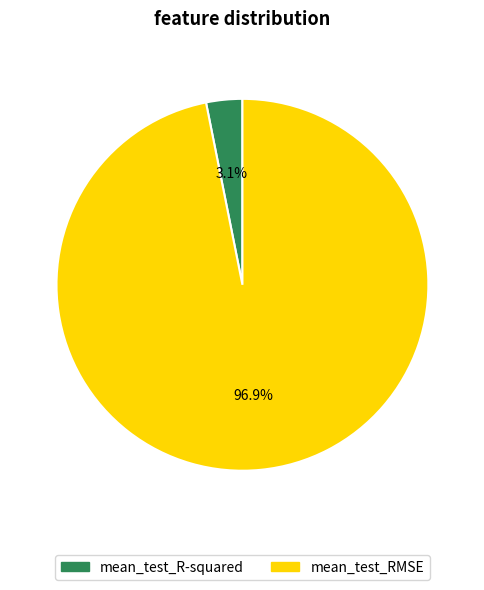

Is there any slice that represents more than half of the pie?

Yes